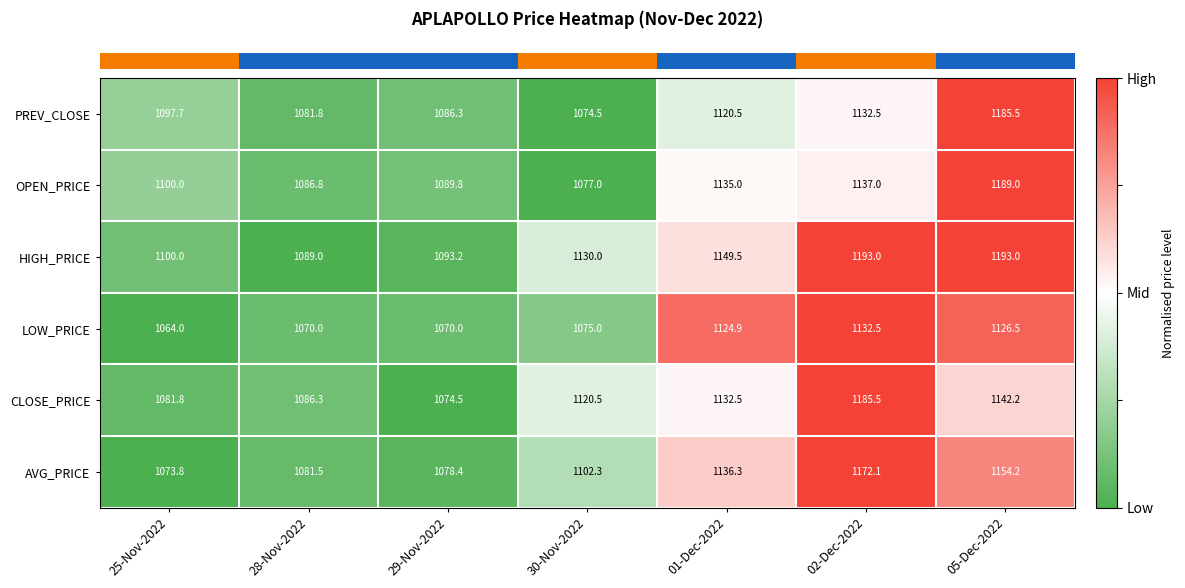

What is the lowest value of the AVG_PRICE series?

1073.8